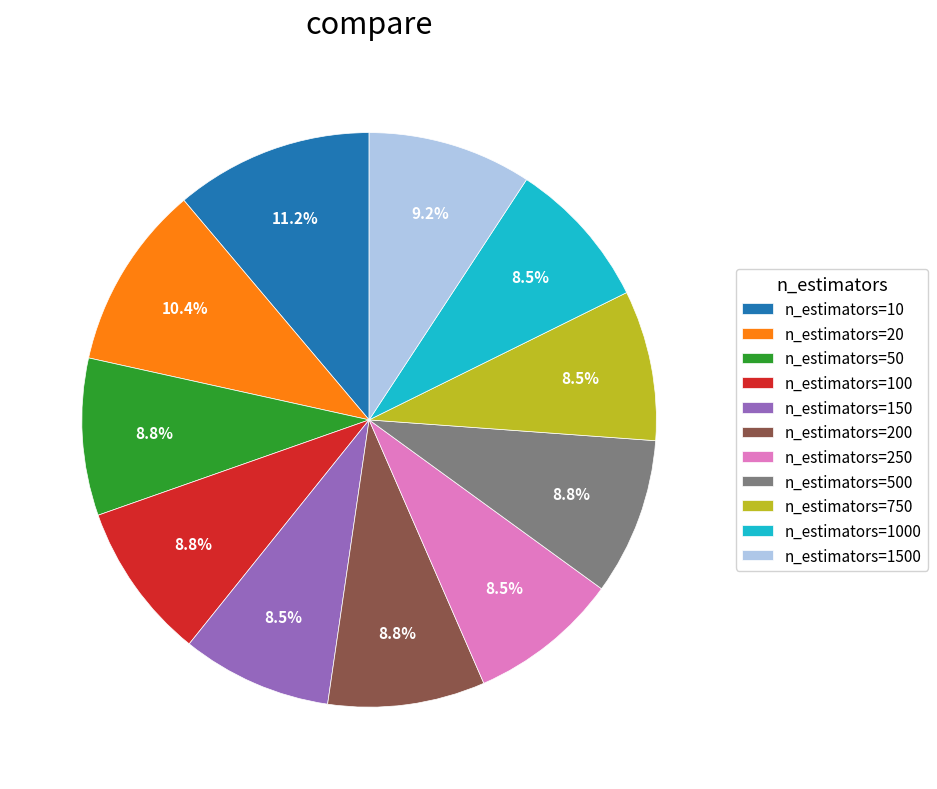

Does n_estimators=100 represent more than half of the total?

No